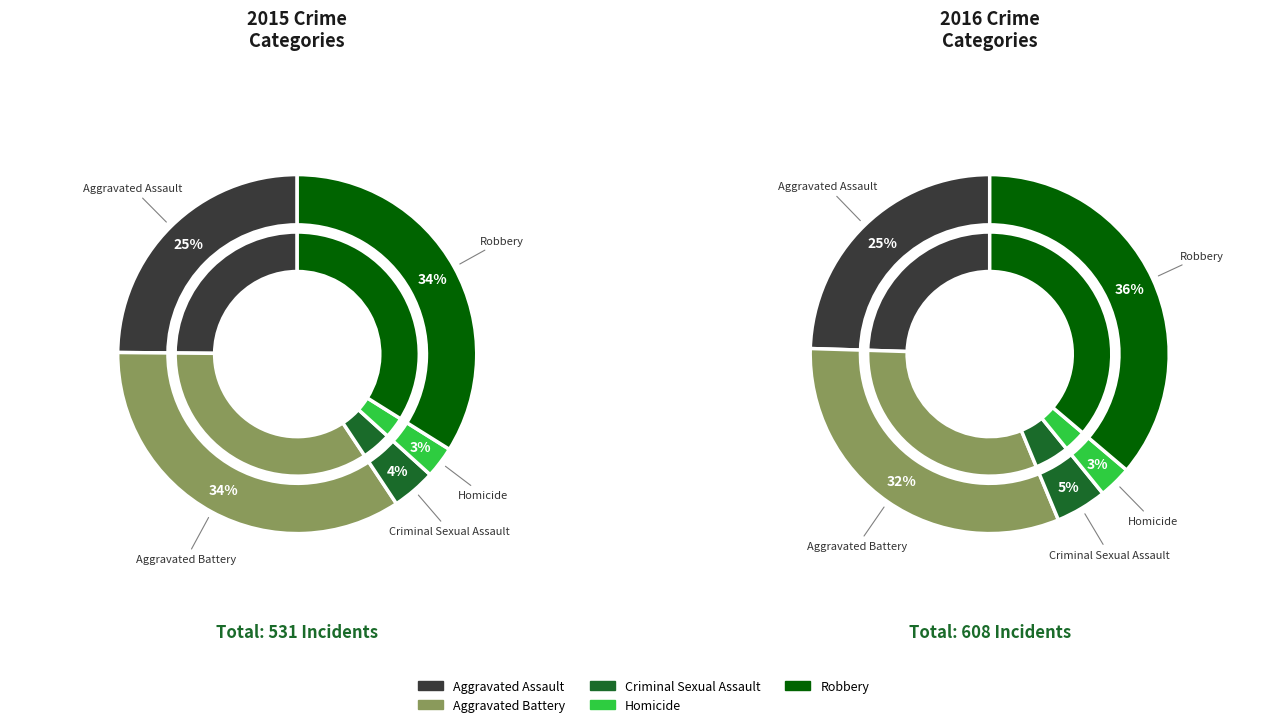

Is Criminal Sexual Assault the majority of the pie?

No